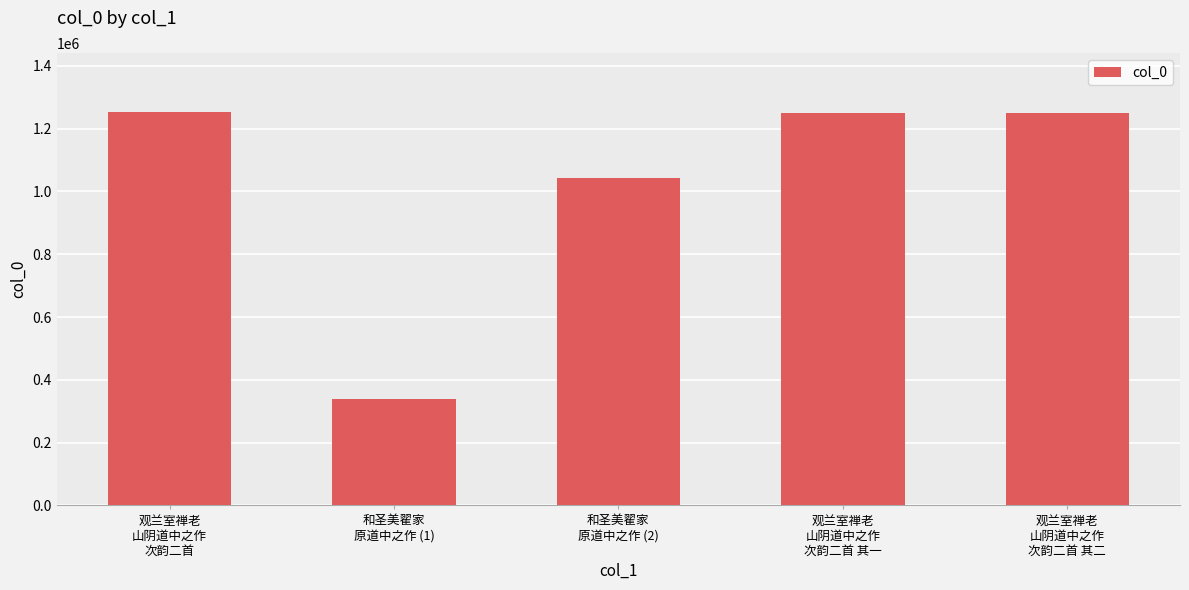

What is the average value?

1027488